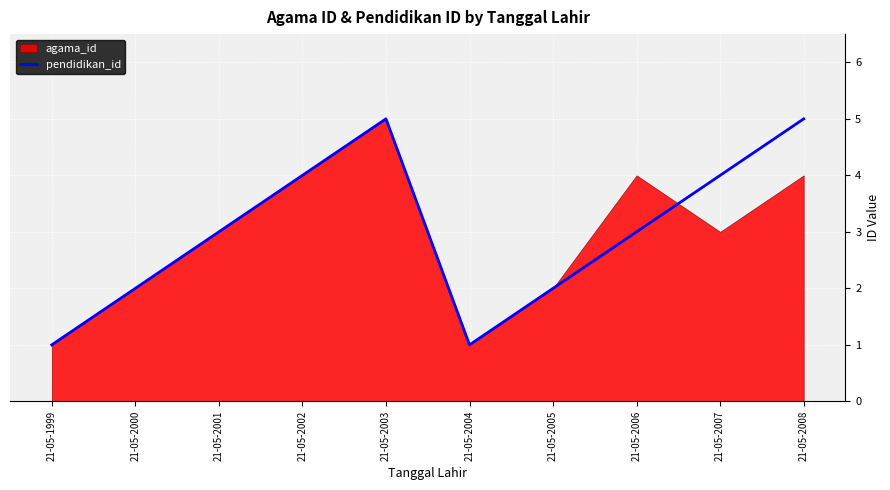

The value of pendidikan_id at 21-05-2008 is 7. True or false?

False